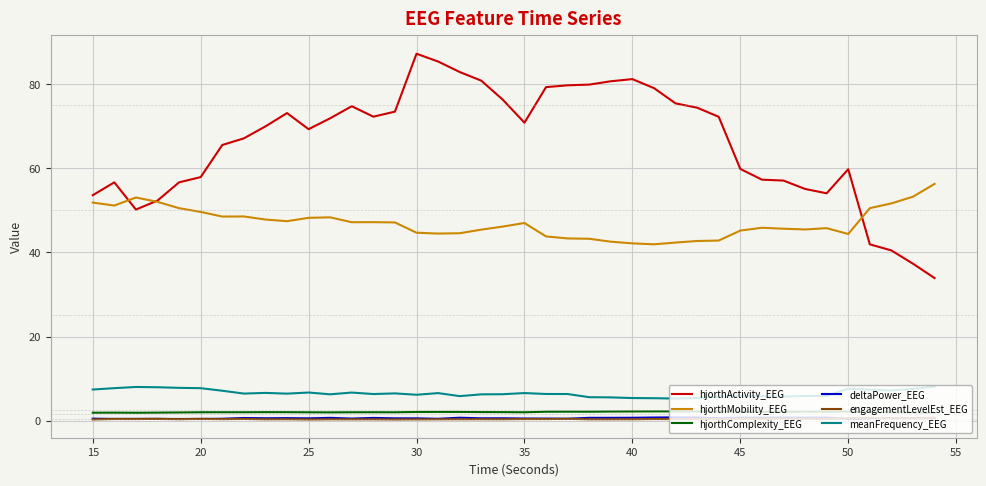

Which series has the widest spread of values?

hjorthActivity_EEG